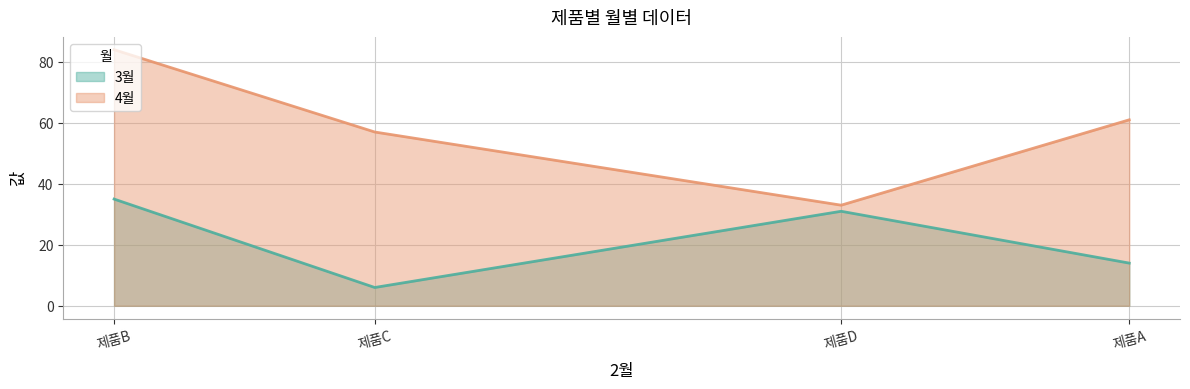

Which has a higher value, 제품D or 제품A?

제품D